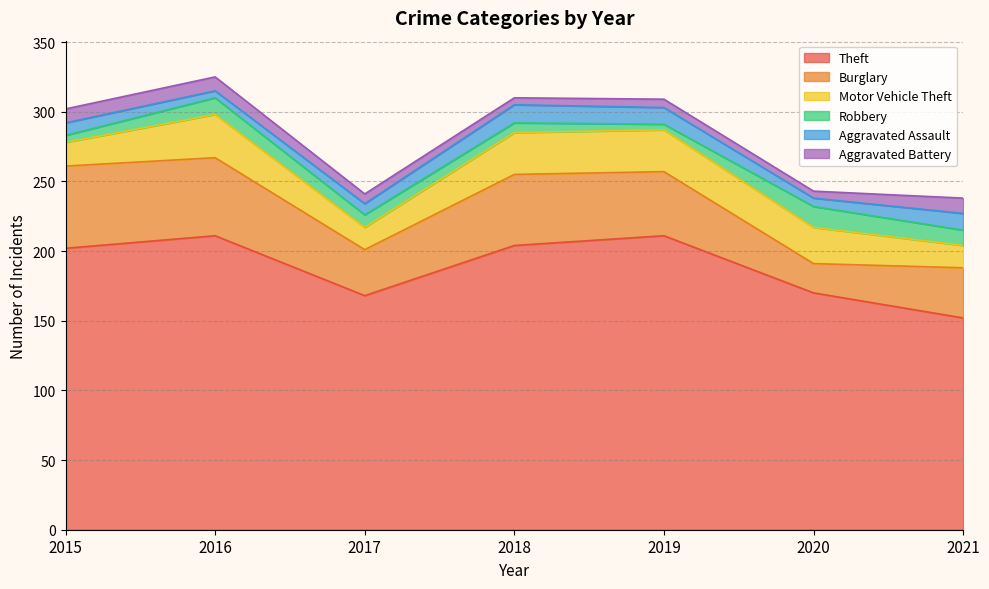

Reading left to right, extract all data points from this chart.

Theft: 202	211	168	204	211	170	152
Burglary: 59	56	33	51	46	21	36
Motor Vehicle Theft: 17	31	16	30	30	26	16
Robbery: 5	12	9	7	4	15	11
Aggravated Assault: 9	5	8	13	12	6	12
Aggravated Battery: 10	10	7	5	6	5	11